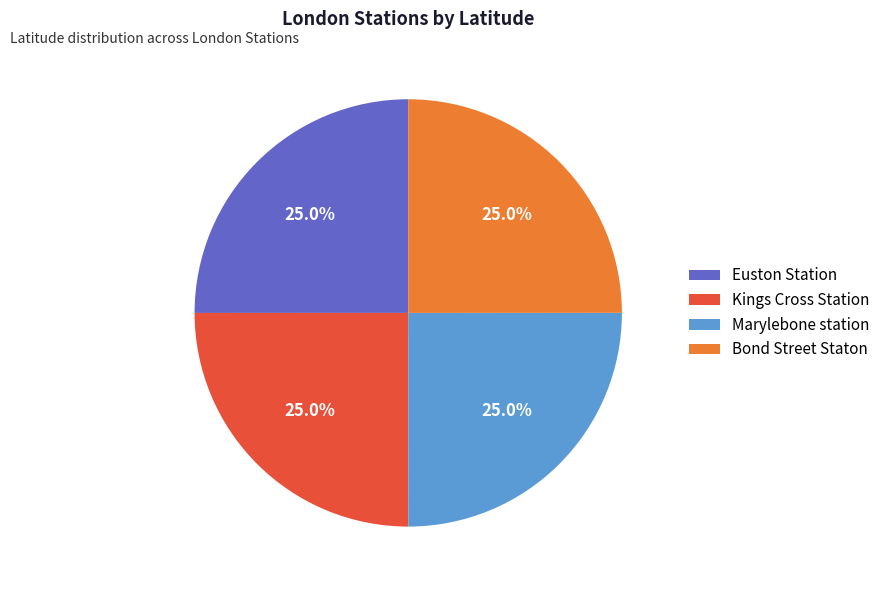

What is the total percentage of Kings Cross Station and Bond Street Staton?

50.0%